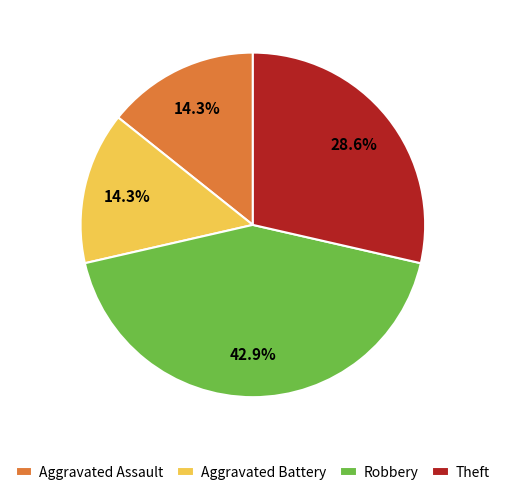

Do Aggravated Battery and Robbery together represent more than half of the pie?

Yes